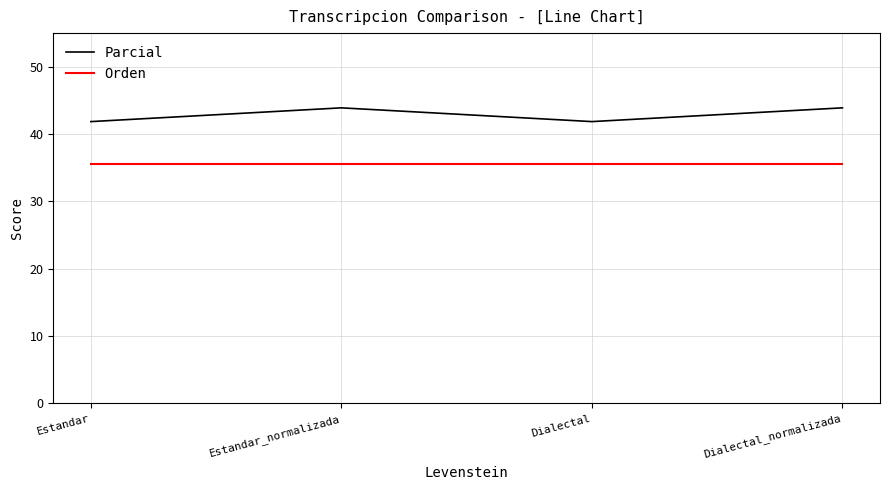

What are all the series names shown in the legend?

Parcial, Orden